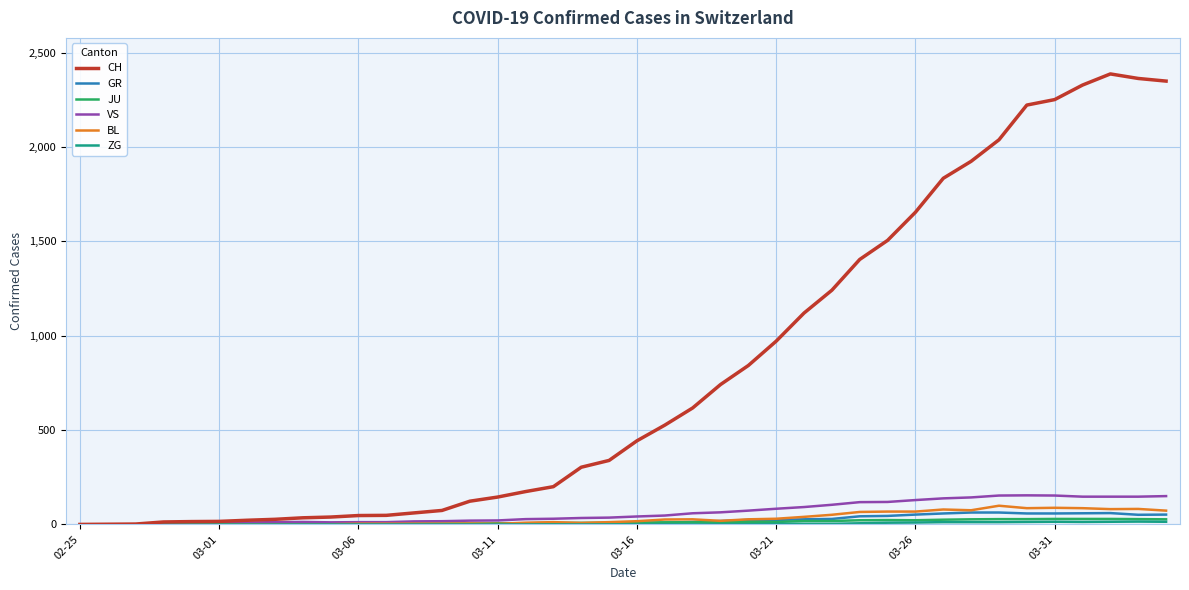

Which series has the largest total across all categories?

CH